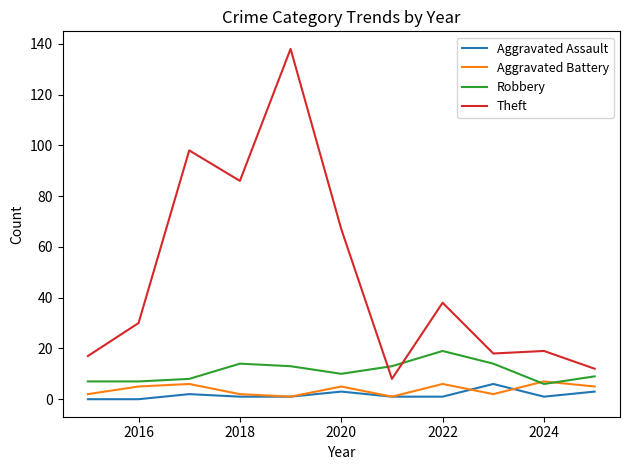

What is the highest value of the Robbery series?

19